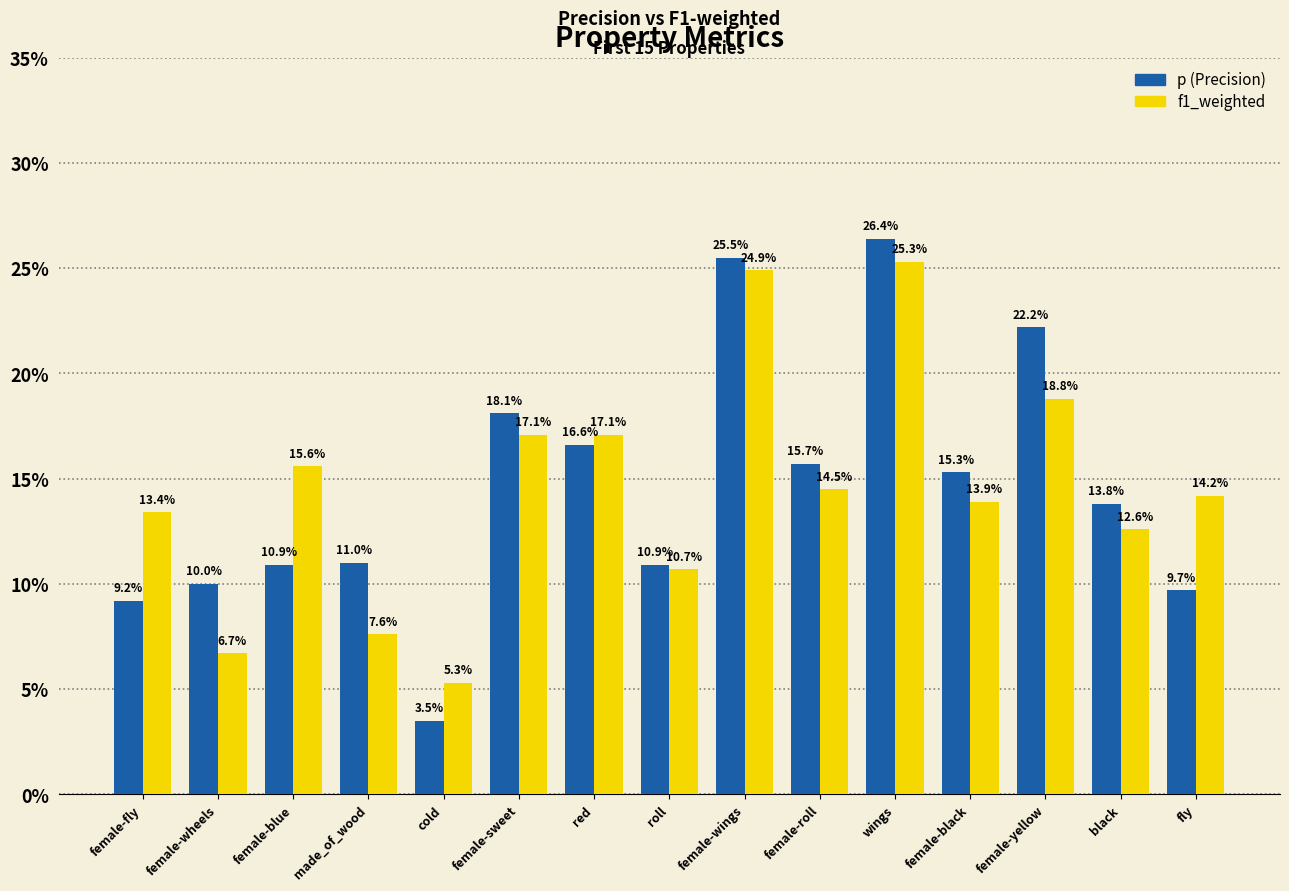

What is the value of the f1_weighted bar at the 1st from the left?

0.1